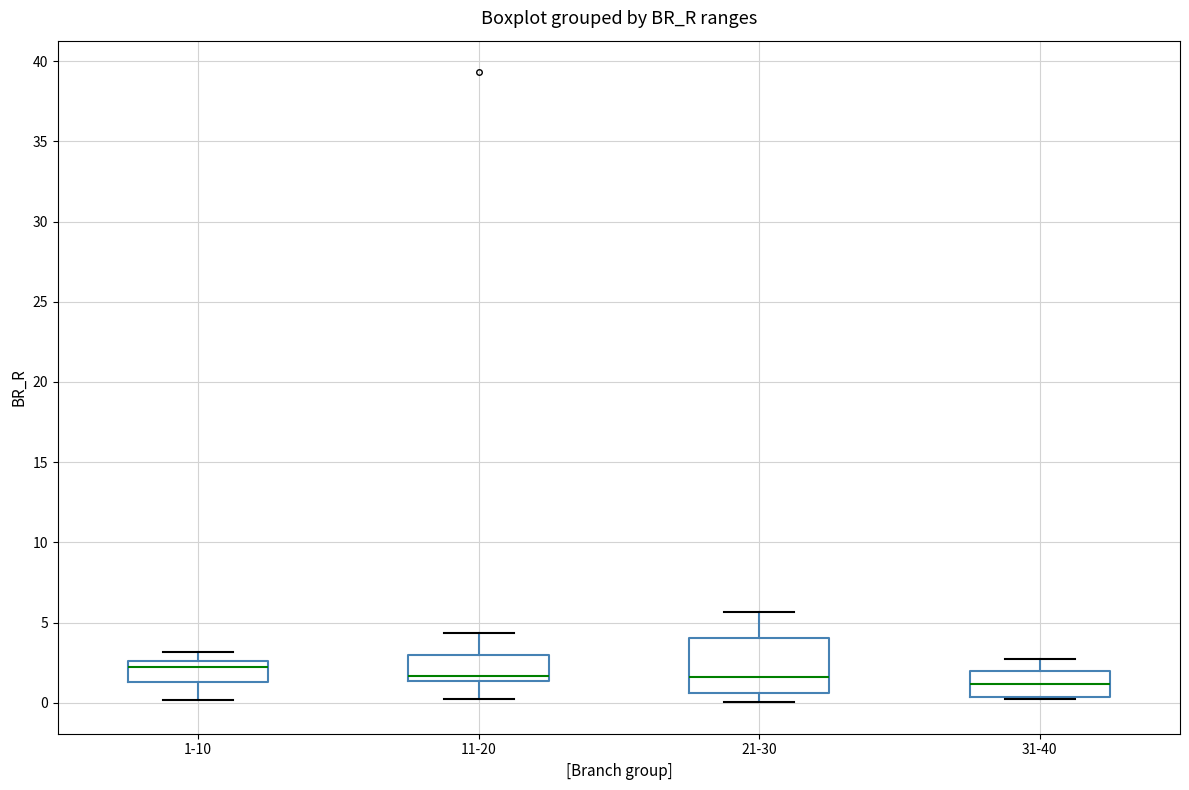

Reading left to right, transcribe this box plot: for each box, give where its median line is, the range the box spans, and where its two whiskers end, as read against the y-axis. The values are not printed on the chart, so give them approximately, as read against the axis.

1-10: median 2.0, box 1.5 to 2.5, whiskers 0.0 to 3.0
11-20: median 1.5 (just above the box's lower edge), box 1.5 to 3.0, whiskers 0.0 to 4.5
21-30: median 1.5, box 0.5 to 4.0, whiskers 0.0 to 5.5
31-40: median 1.0, box 0.5 to 2.0, whiskers 0.0 to 2.5